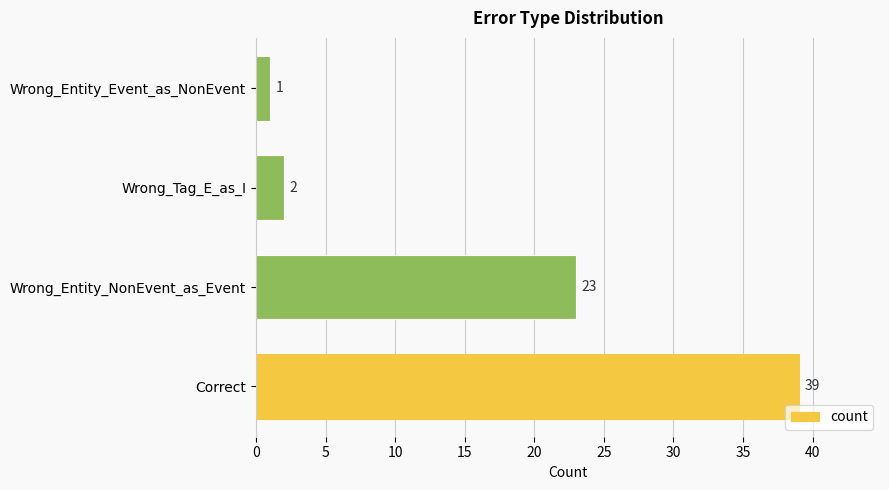

True or false: the data shows 1 at Wrong_Entity_Event_as_NonEvent.

True